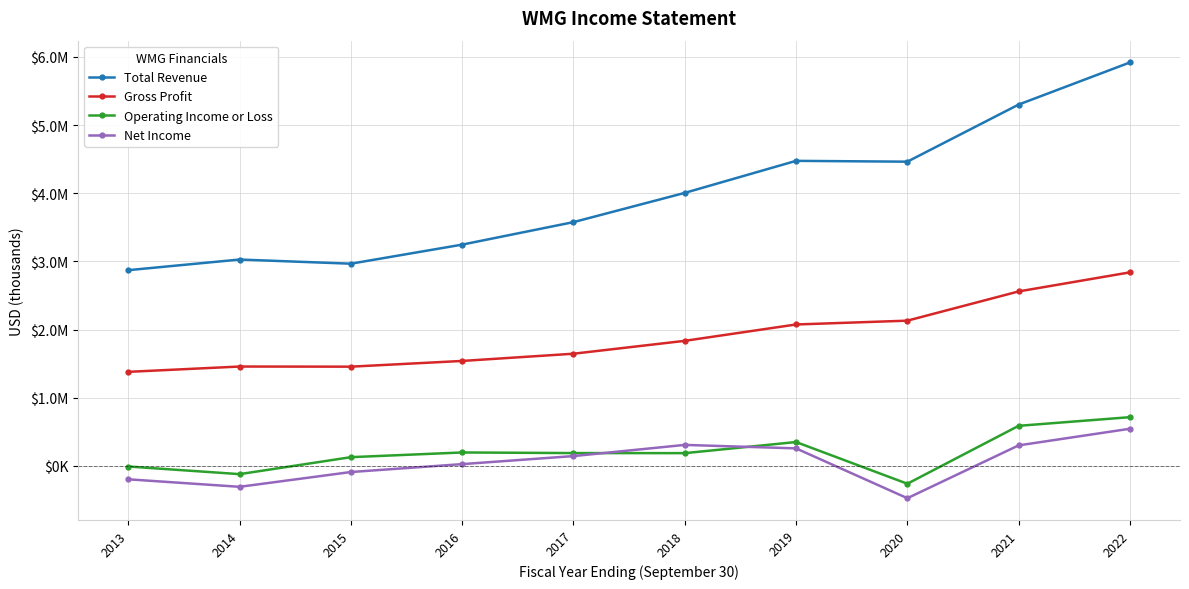

What is the total value across all series at 2016?

5006000